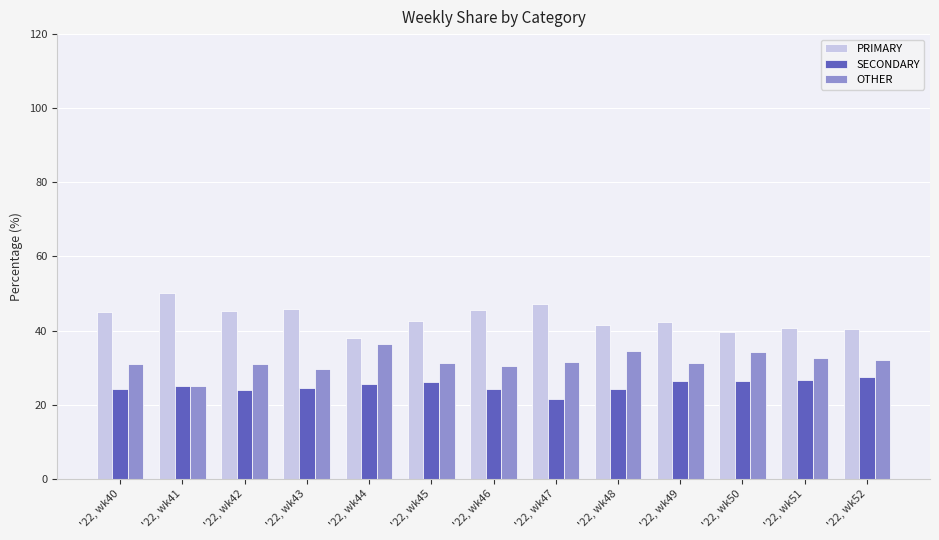

The OTHER series shows 30.9 at '22, wk40. True or false?

True